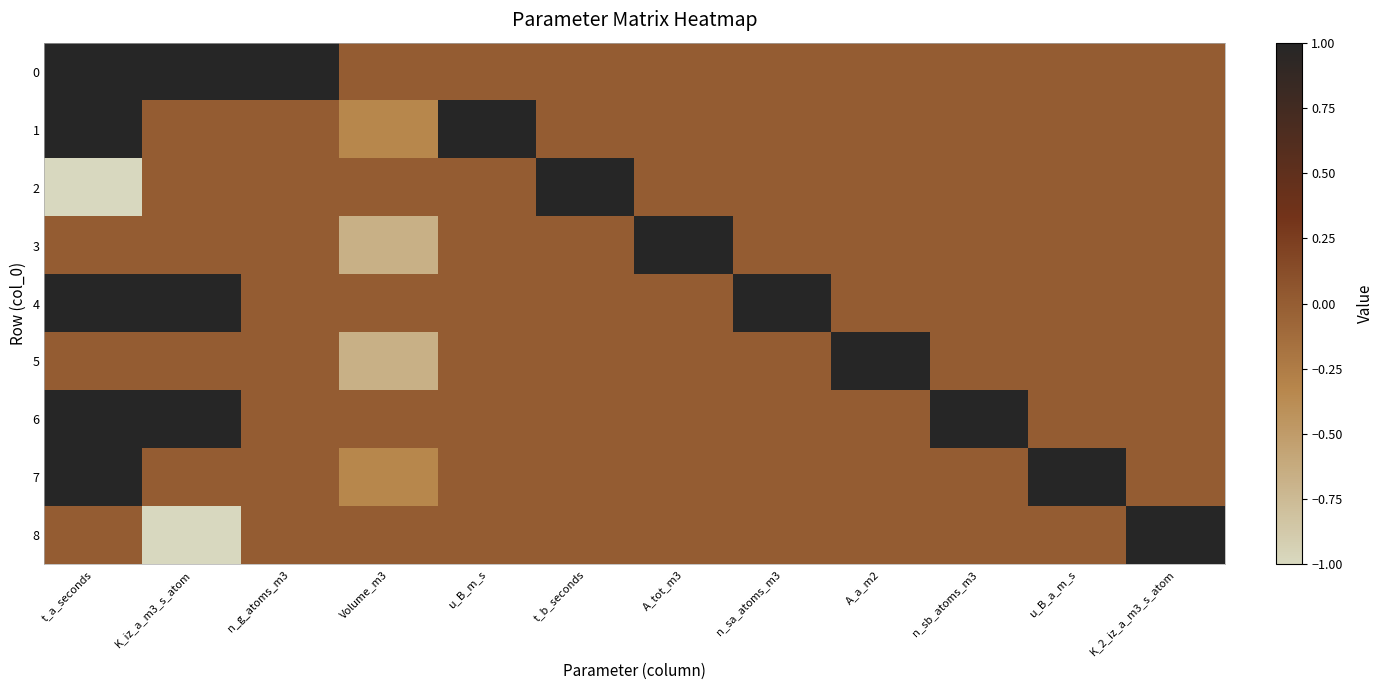

At t_b_seconds, list the series in order from smallest to largest.

0, 1, 3, 4, 5, 6, 7, 8, 2